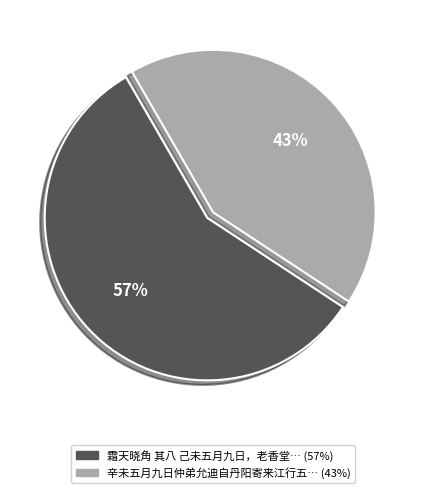

To the nearest percent, what is the average slice percentage?

50%